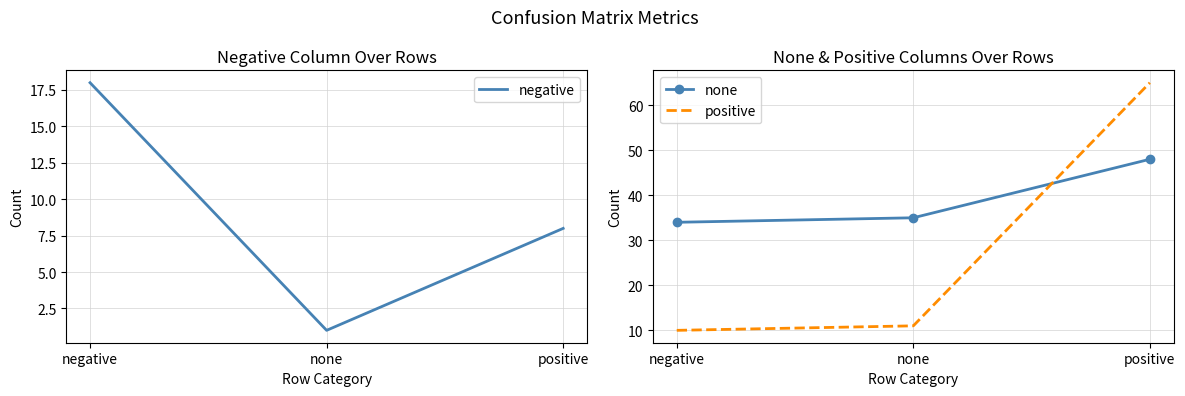

List the labels in order of positive value, smallest first.

negative, none, positive